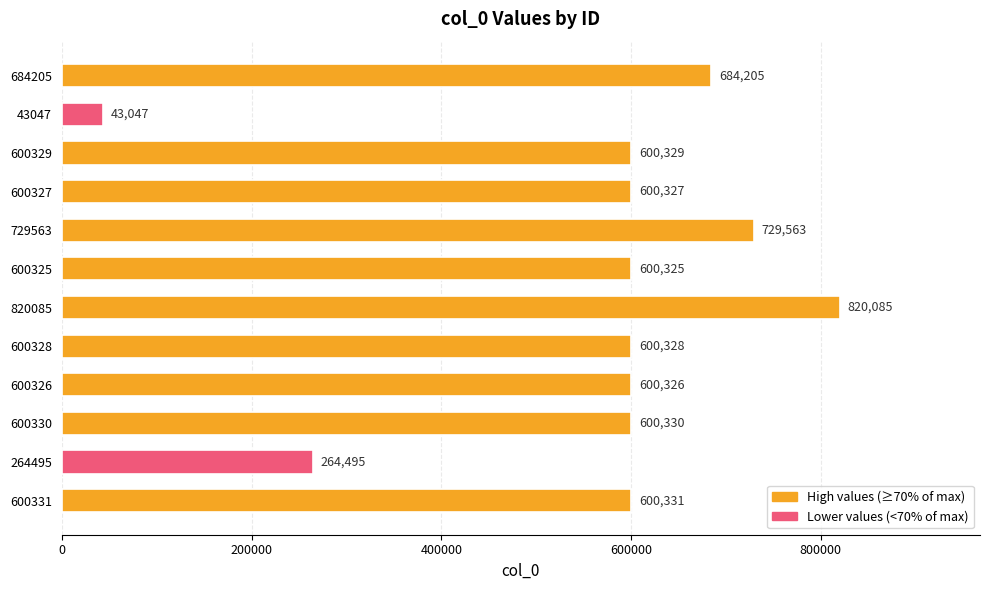

Rank the categories by value from highest to lowest.

820085, 729563, 684205, 600331, 600330, 600329, 600328, 600327, 600326, 600325, 264495, 43047